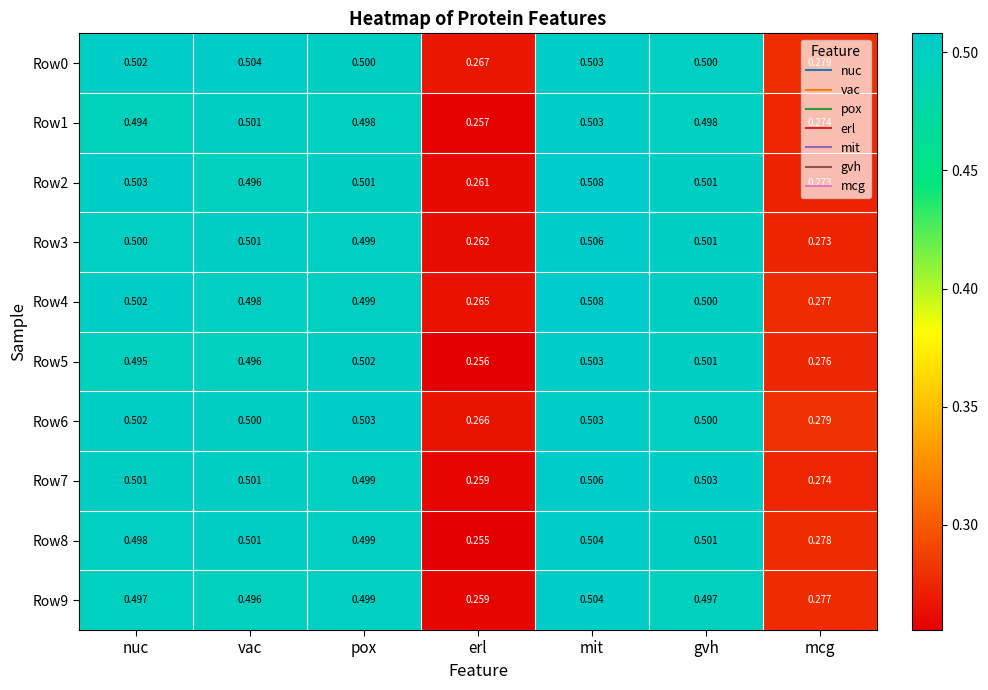

Is the value of Row2 at vac greater than the value of Row1 at mit?

No